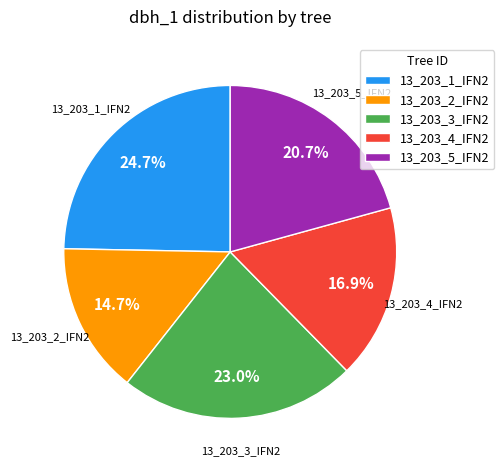

What percentage is the 13_203_3_IFN2 slice, to the nearest percent?

23%